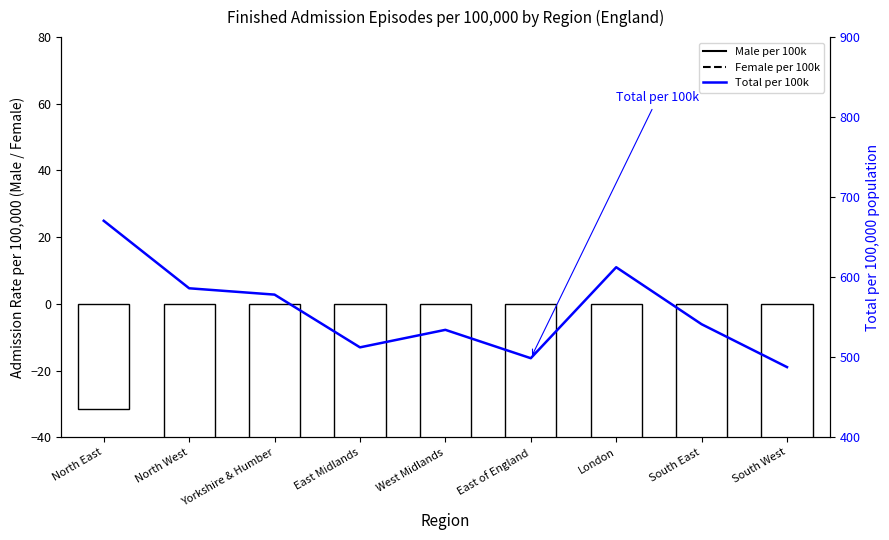

At which category does the chart reach its peak across all series?

North East